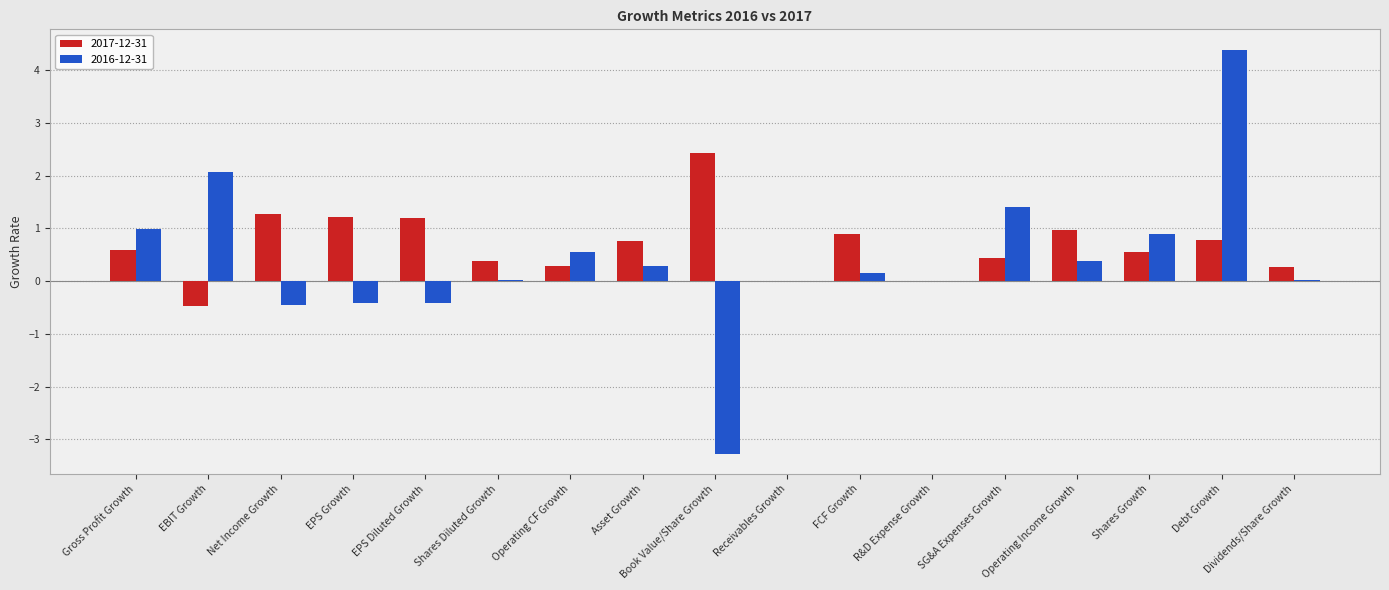

Which series changed the most between Gross Profit Growth and Operating CF Growth?

2016-12-31